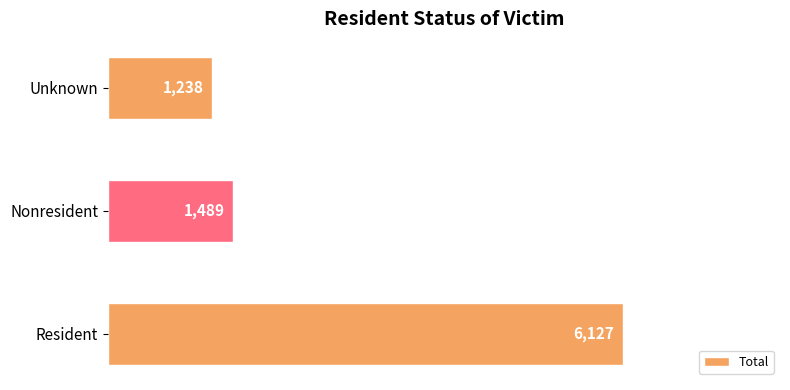

Count the number of data series in this chart.

1